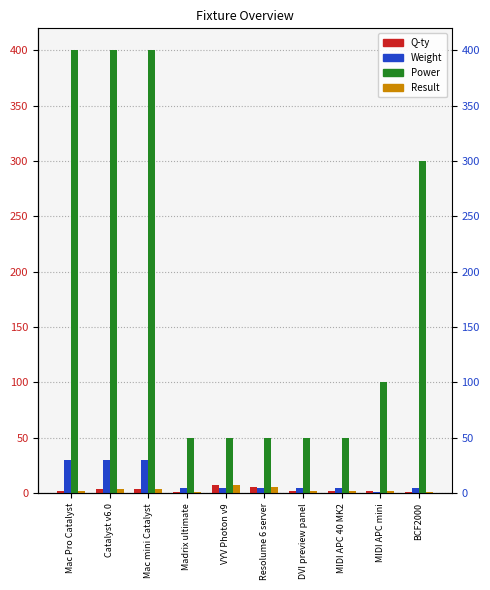

What is the label of the 3rd bar from the right?

MIDI APC 40 MK2